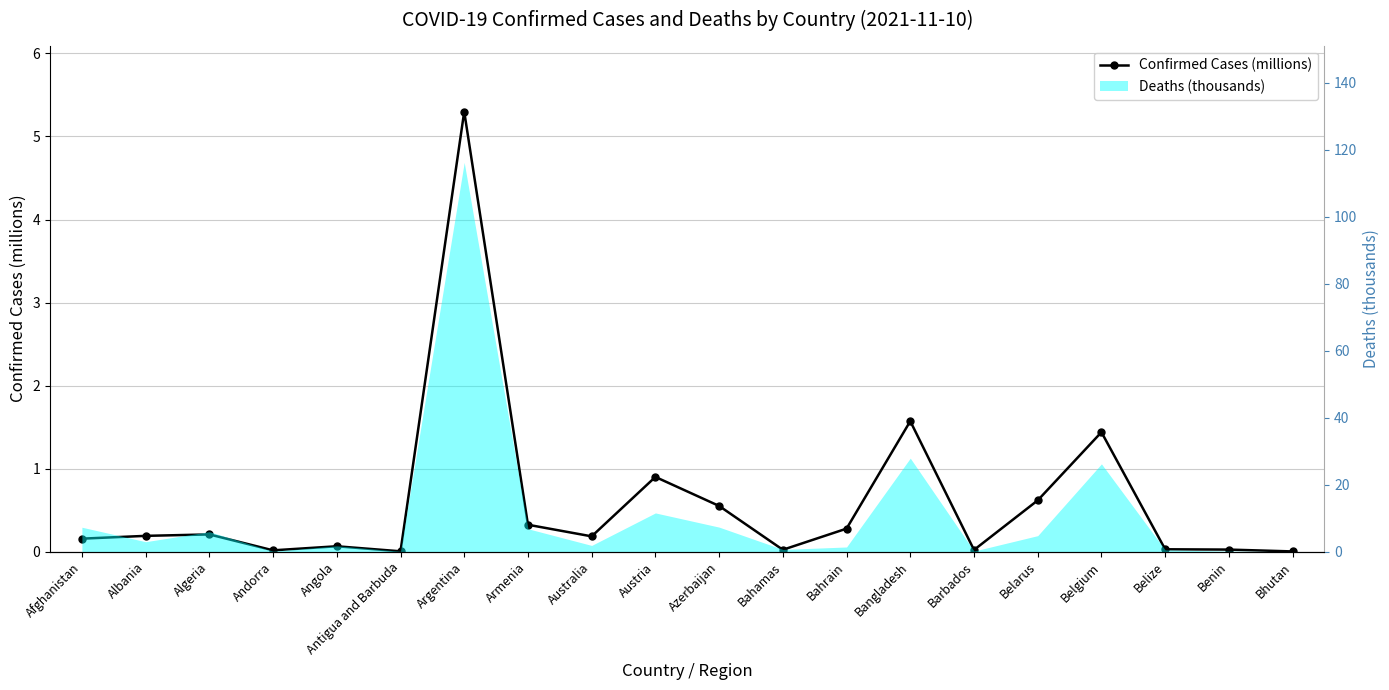

How many data points does each series have?

20